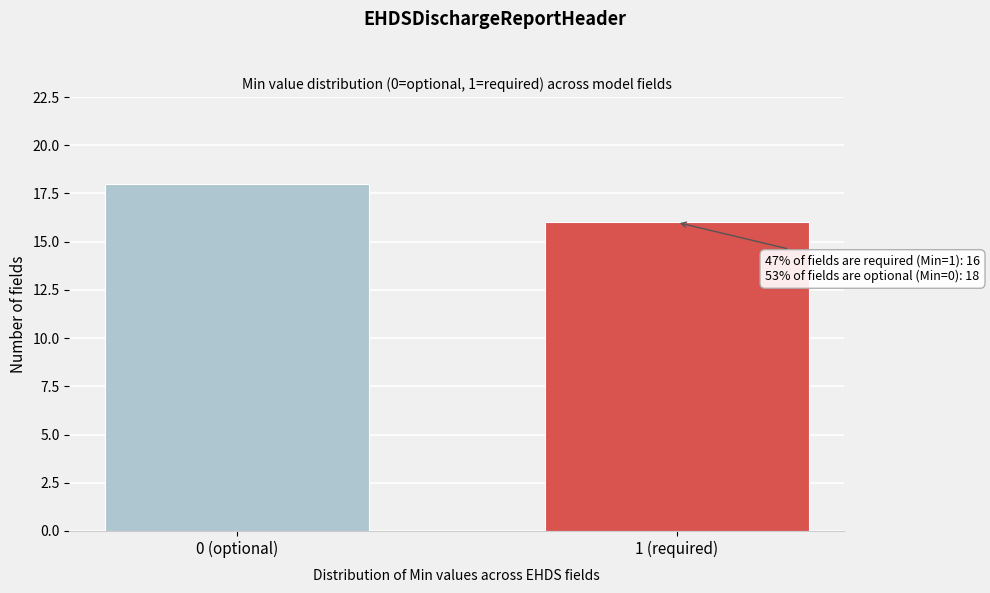

Reading left to right, what are all the values shown in this chart?

0 (optional)=18	1 (required)=16